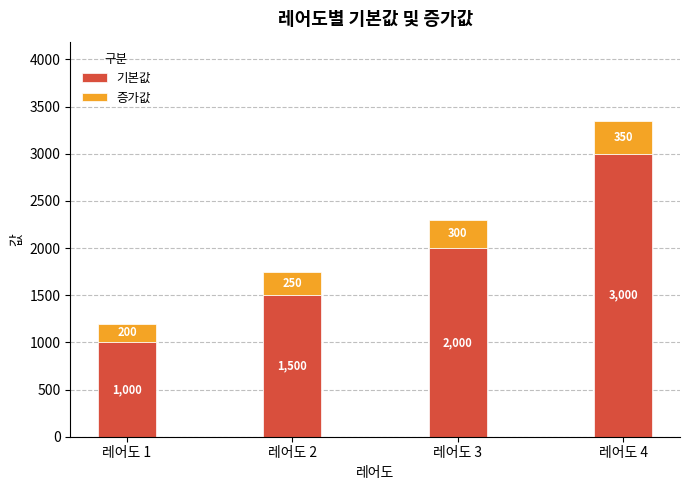

The value of 기본값 at 레어도 2 is 989. True or false?

False